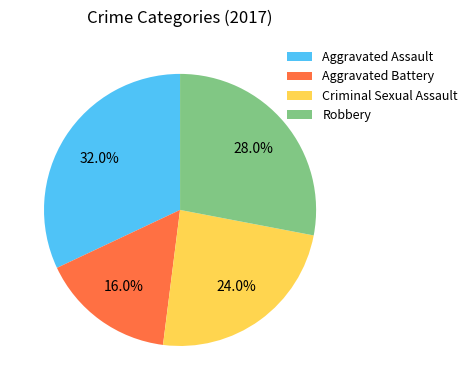

To the nearest percent, what percentage of the pie is Aggravated Assault?

32%